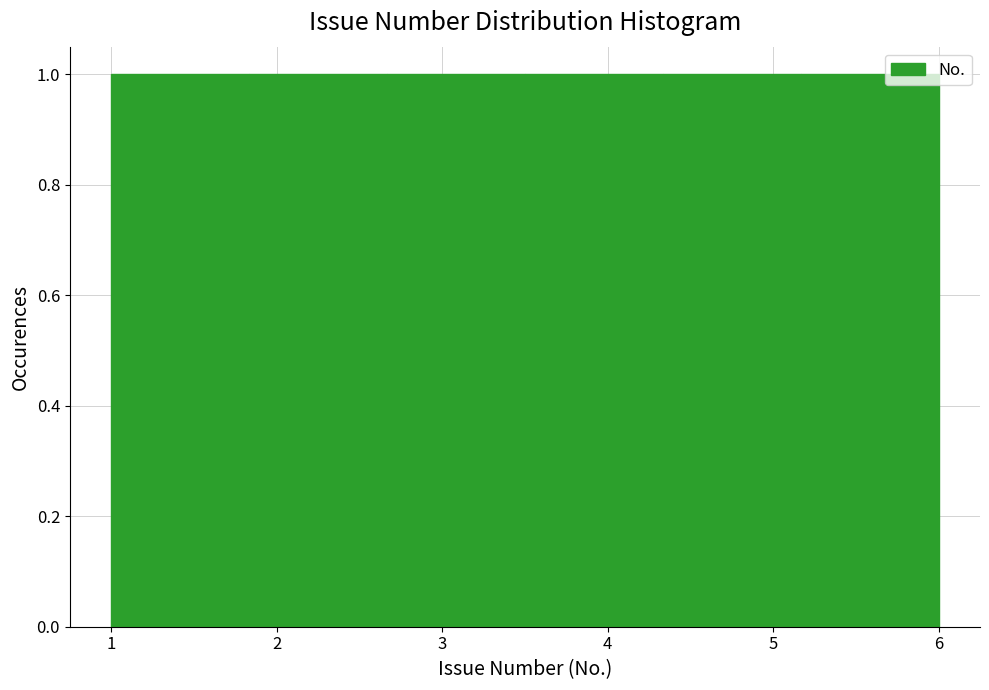

What is the height of the bar covering 4.3 to 5.2 on the x-axis? Neither the bar edges nor the heights are printed on the chart, so give them approximately, as read against the axes.

1